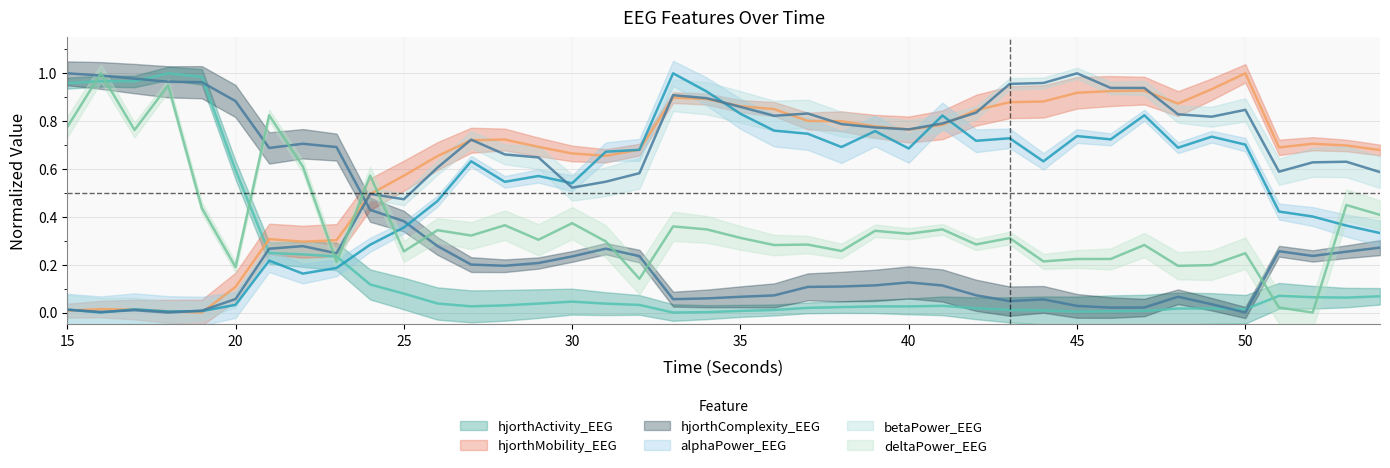

How many times do hjorthComplexity_EEG and deltaPower_EEG cross each other?

11